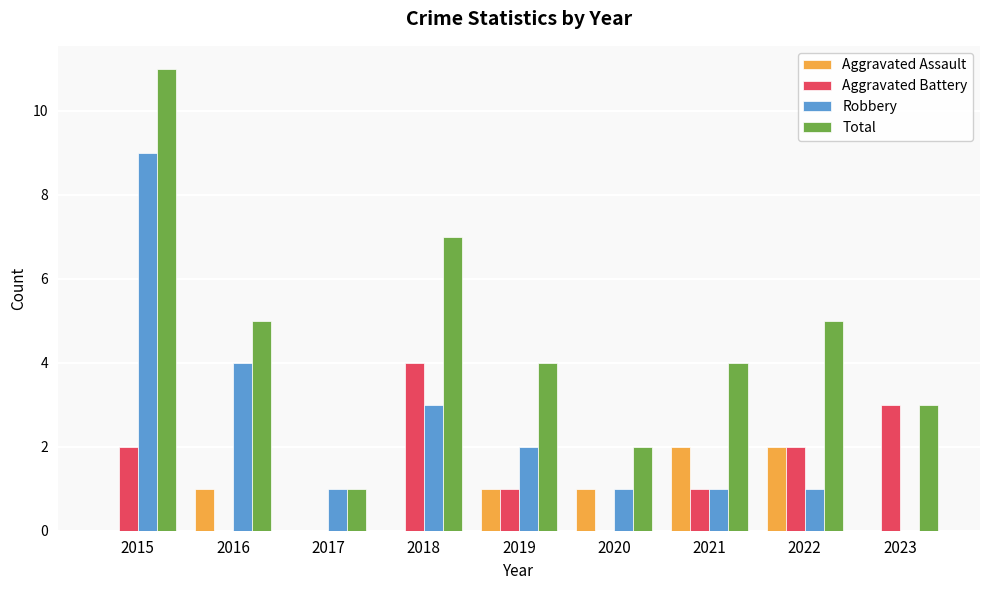

Does the chart contain stacked bars?

No